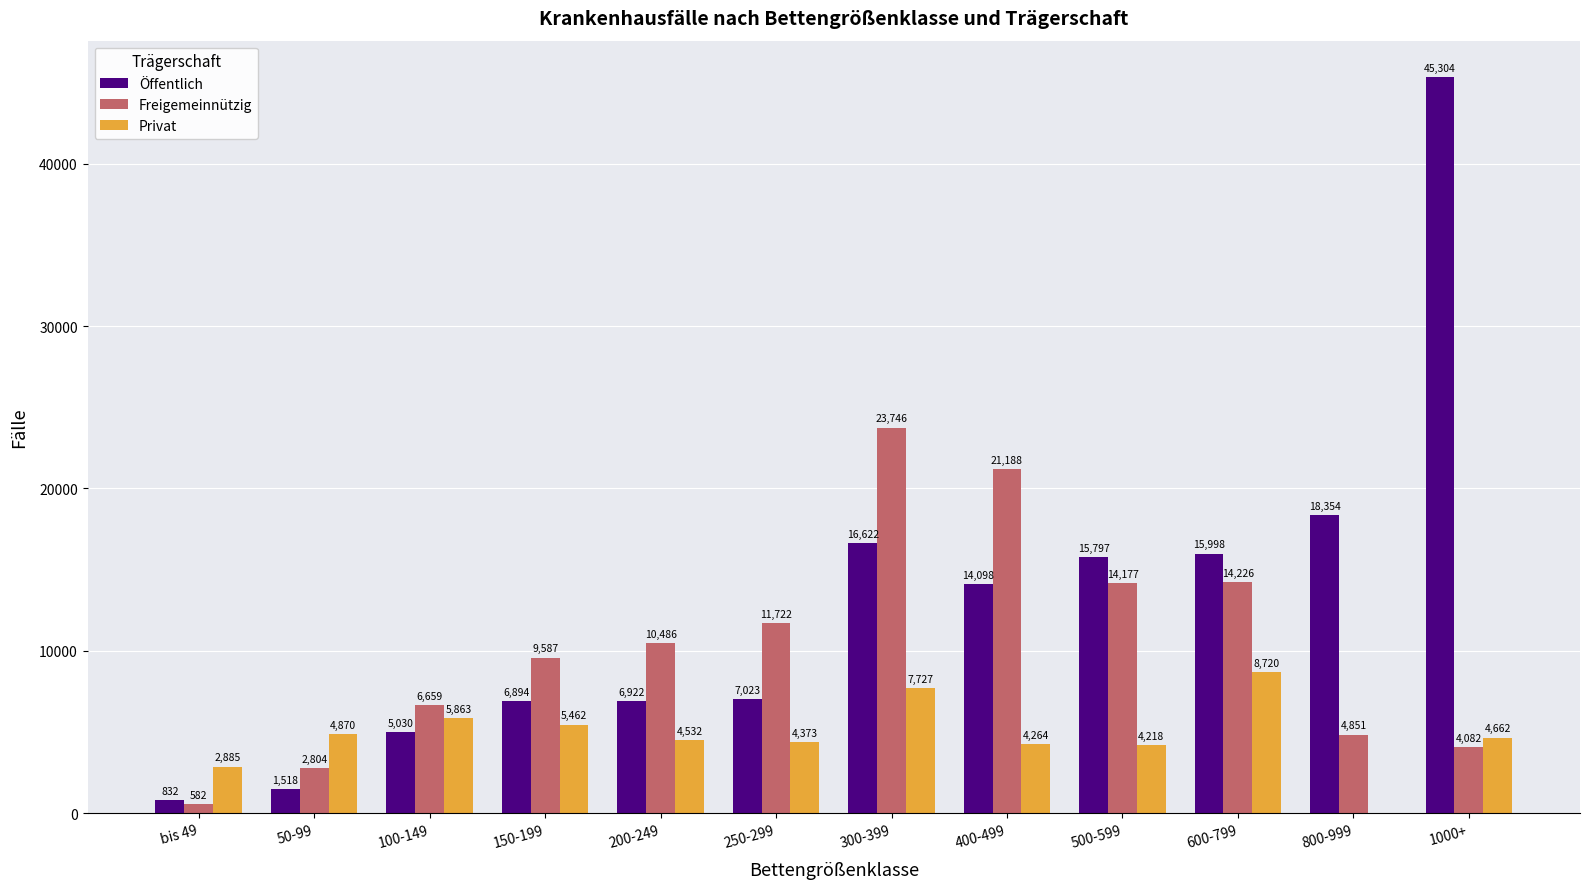

What is the approximate value of Privat at 100-149?

5863